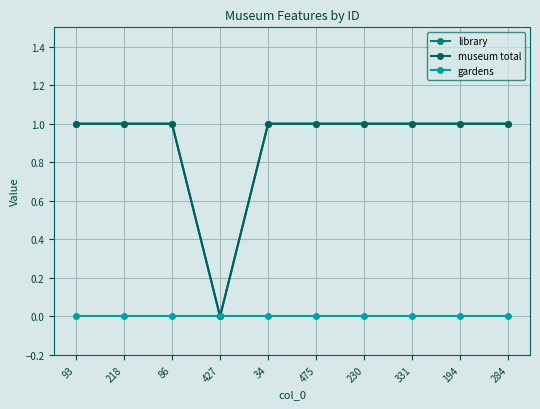

True or false: museum total and gardens intersect in this chart.

False